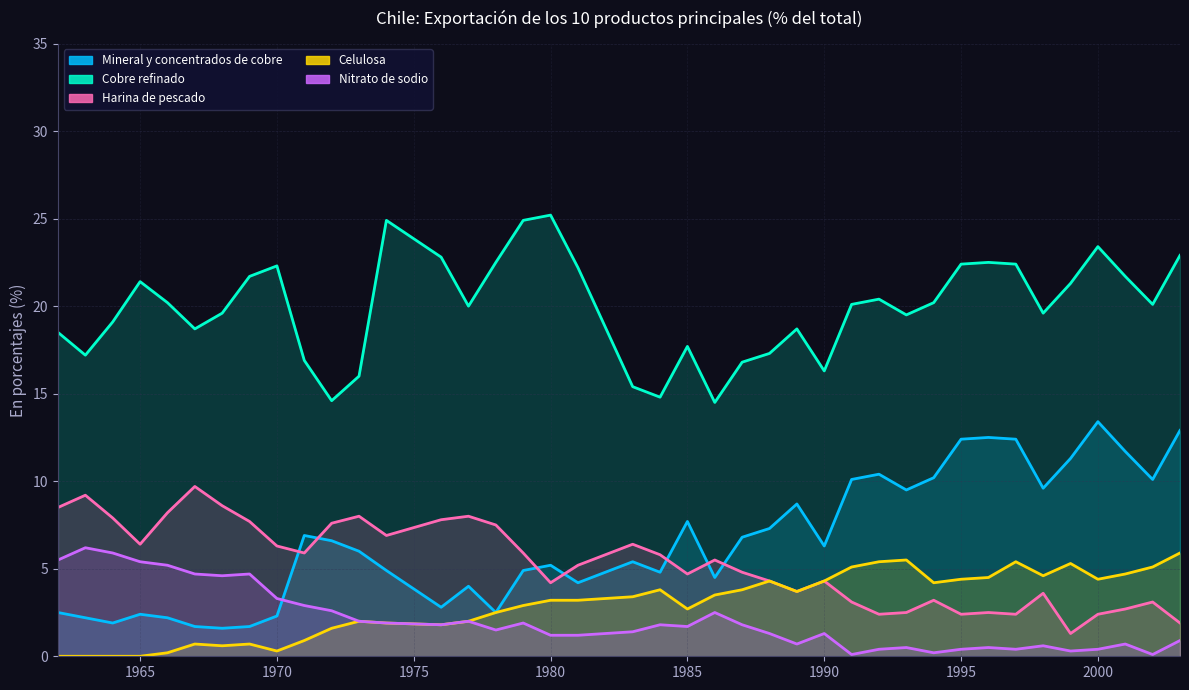

Between which two adjacent categories do Mineral y concentrados de cobre and Harina de pescado first intersect?

1970 and 1971